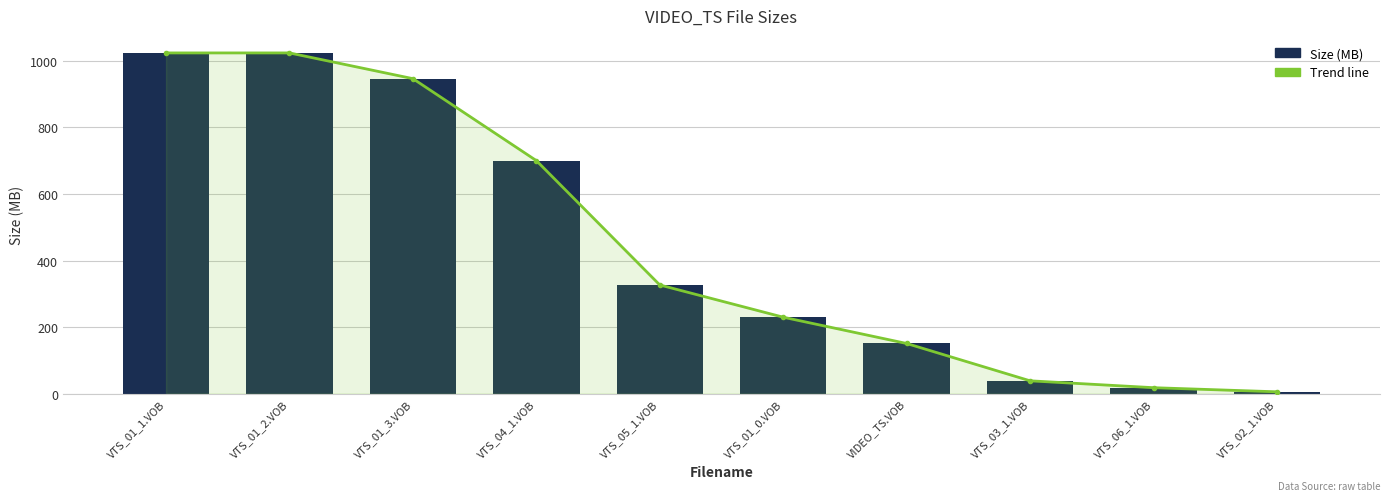

What is the value of the Size (MB) bar at the 6th from the left?

229.7